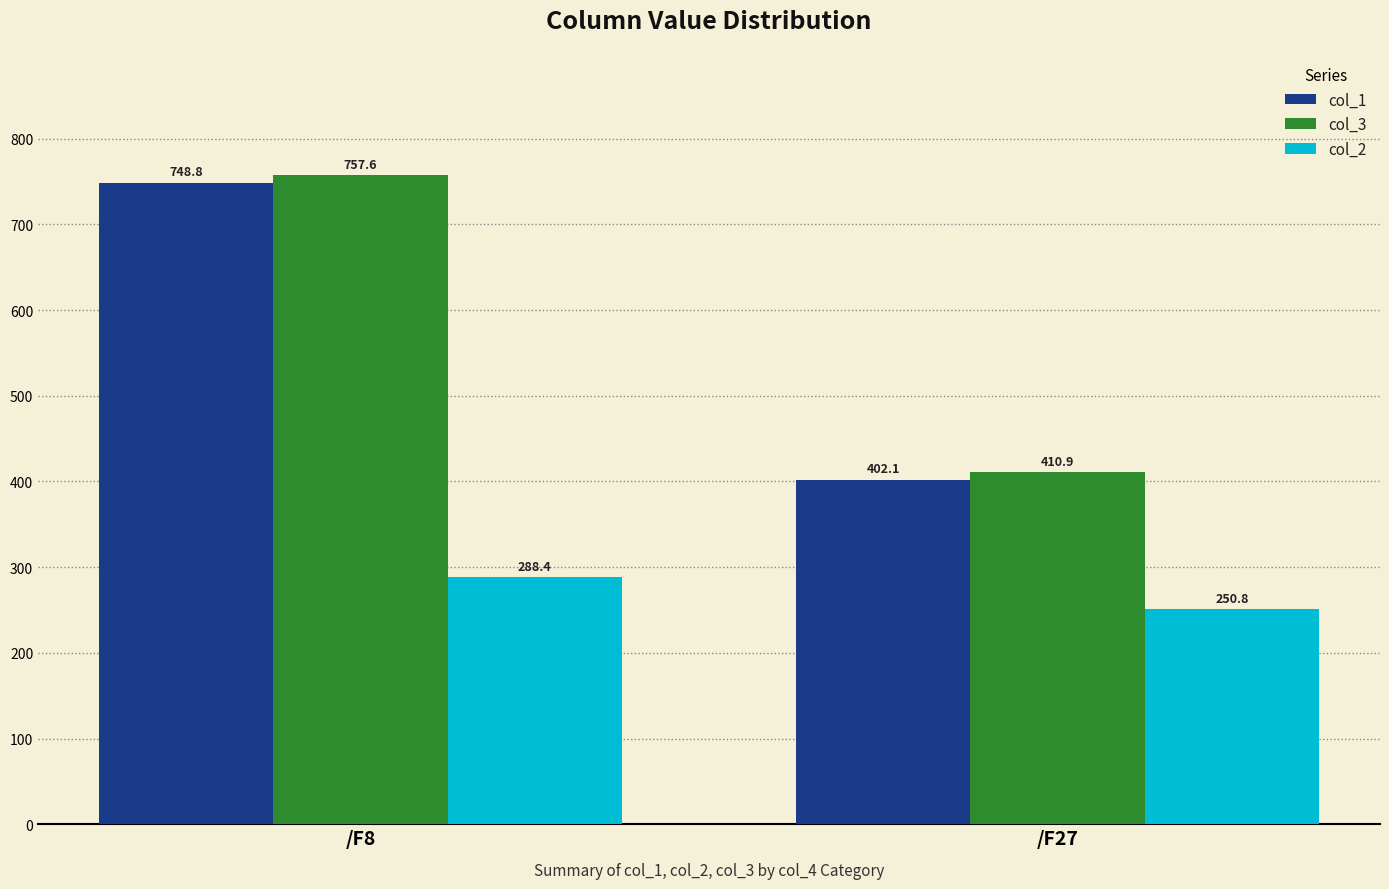

How many data points does each series have?

2